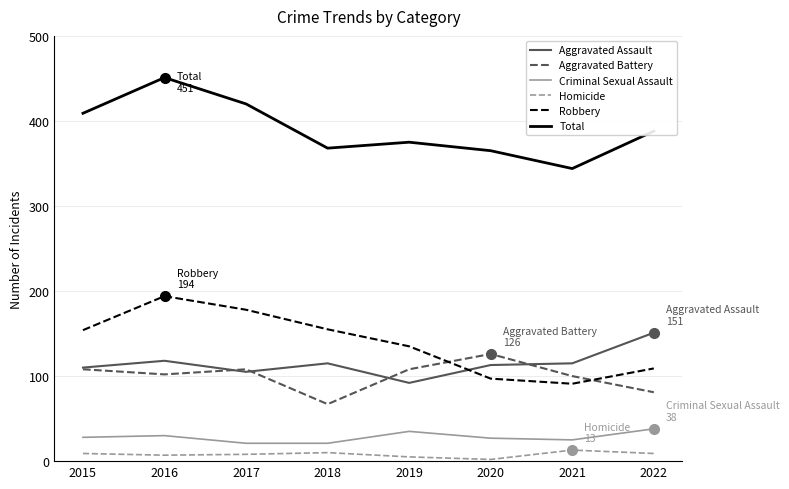

What is the total value across all series at 2018?

736